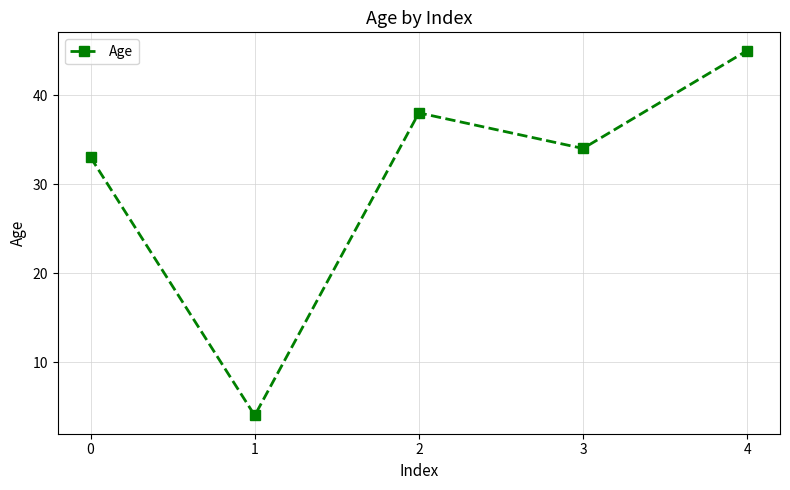

Between 3 and 2, which is larger?

2